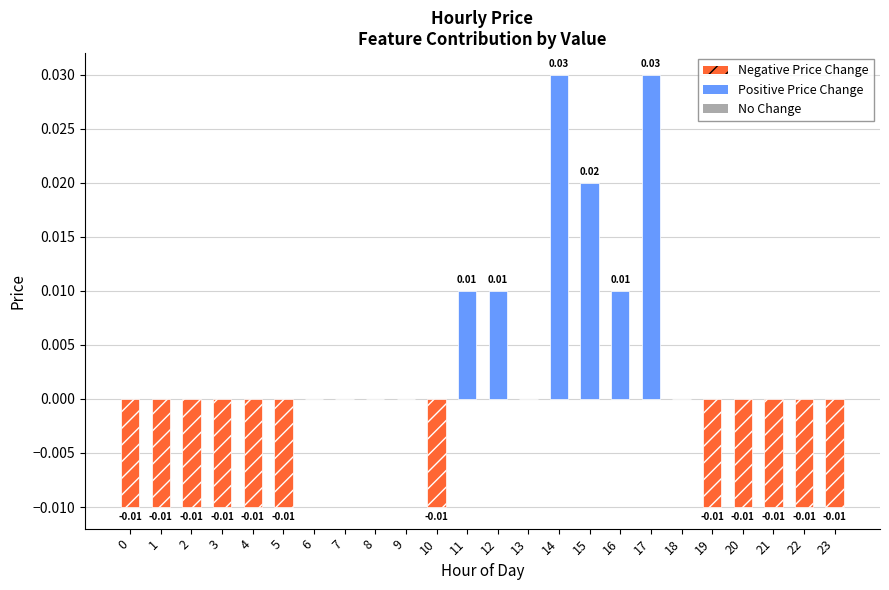

True or false: the data shows -0.0 at 10.

True